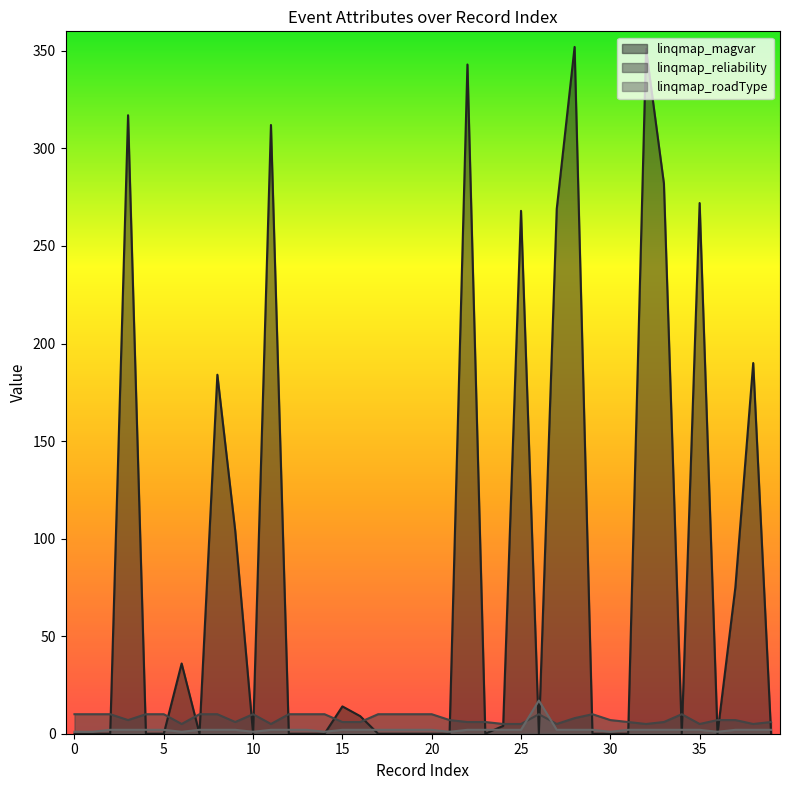

In linqmap_magvar, how many points are higher than both neighbors (excluding endpoints)?

11